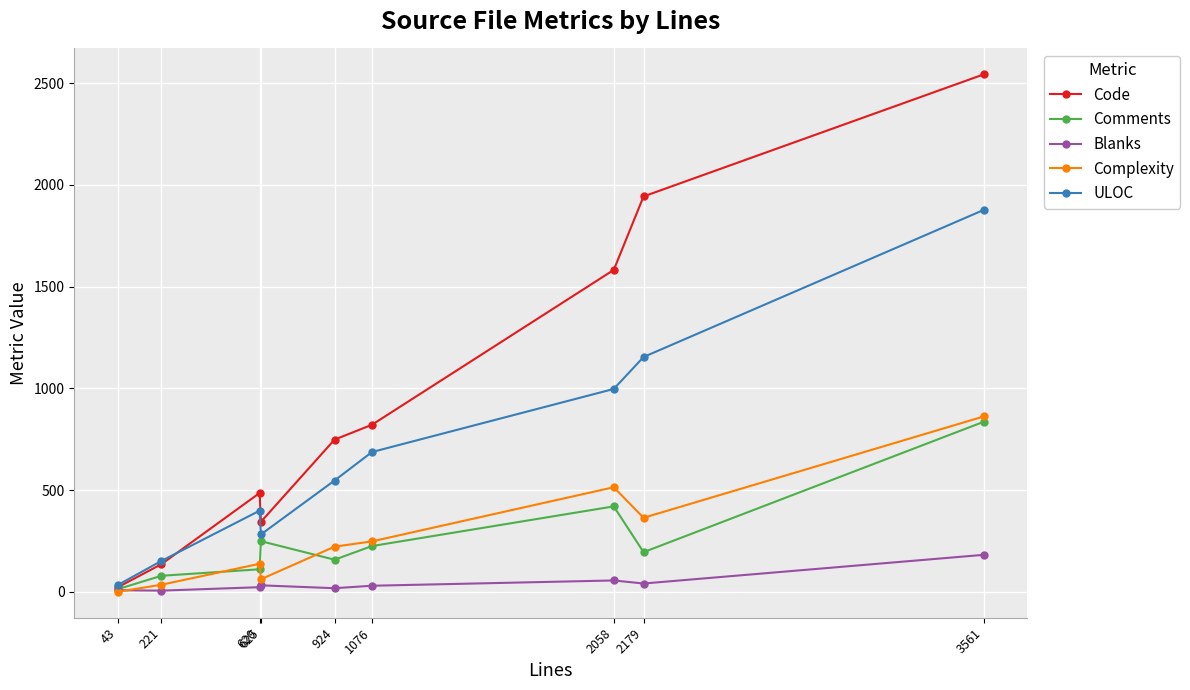

What is the difference between the Comments values at 1076 and 620?

114